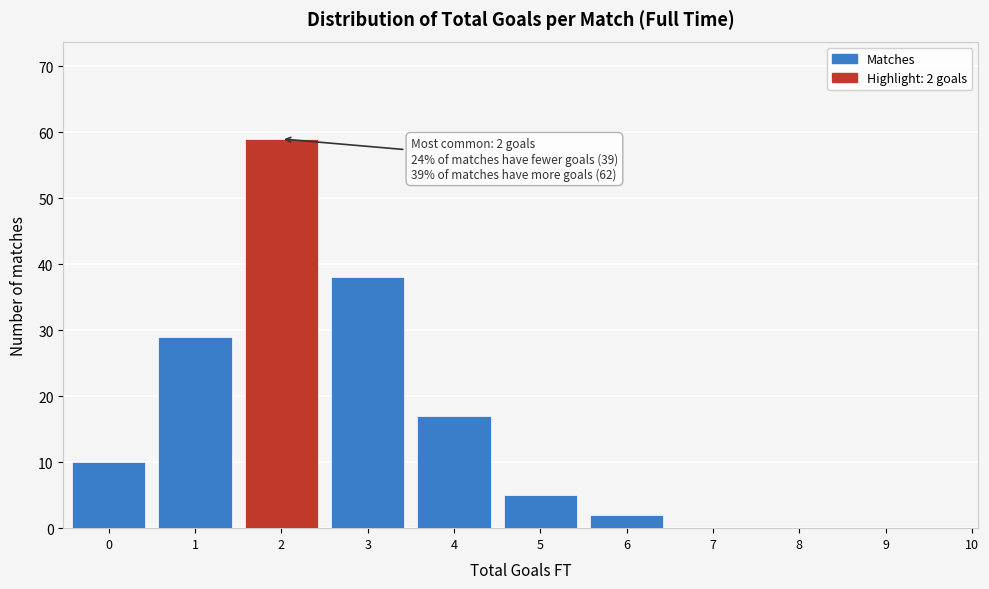

Reading left to right, list all the values displayed in this chart.

0=10	1=29	2=59	3=38	4=17	5=5	6=2	7=0	8=0	9=0	10=0